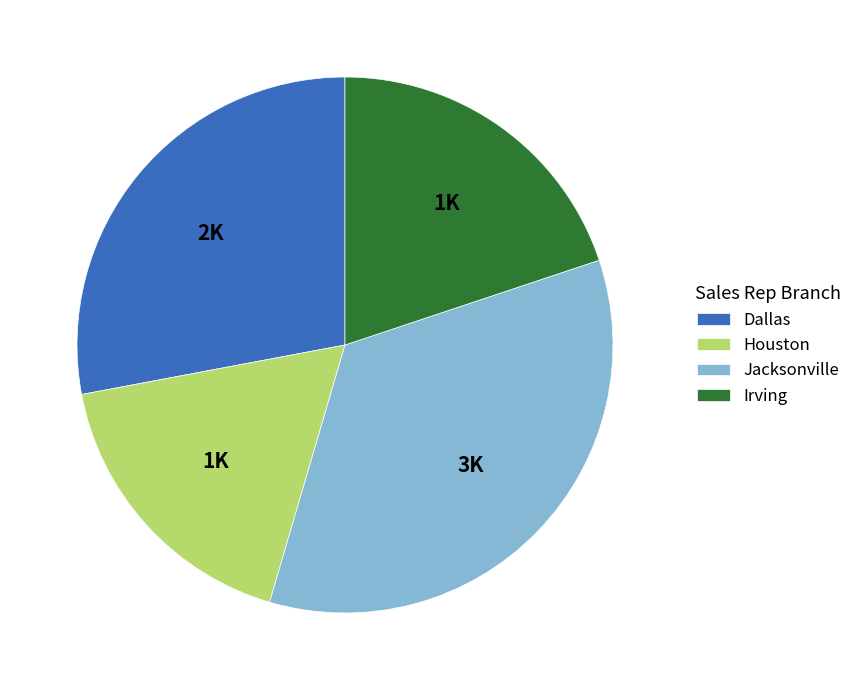

Which slice is the largest?

Jacksonville